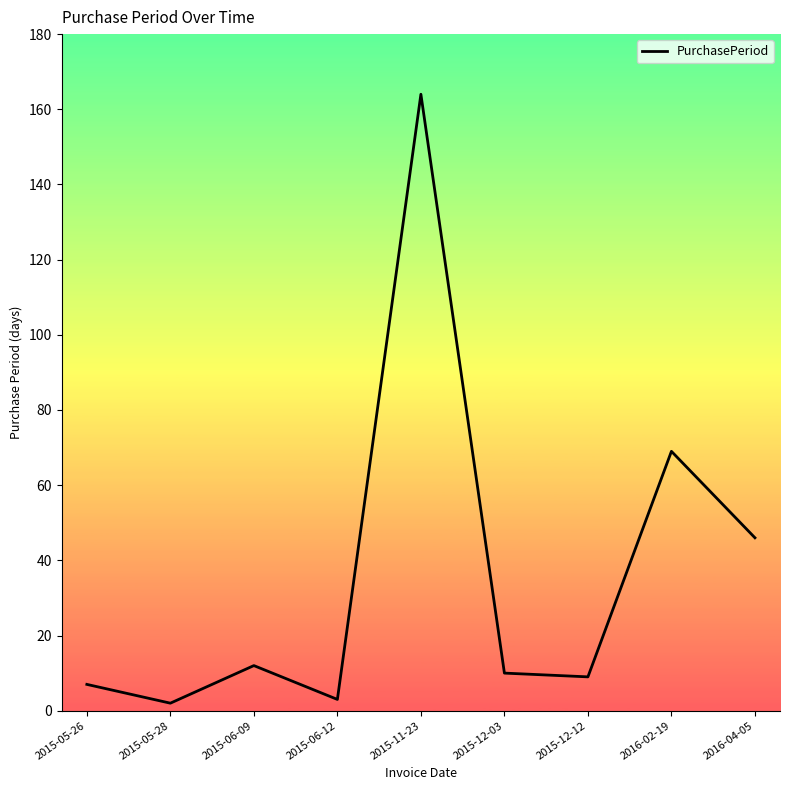

What is the greatest value displayed?

164